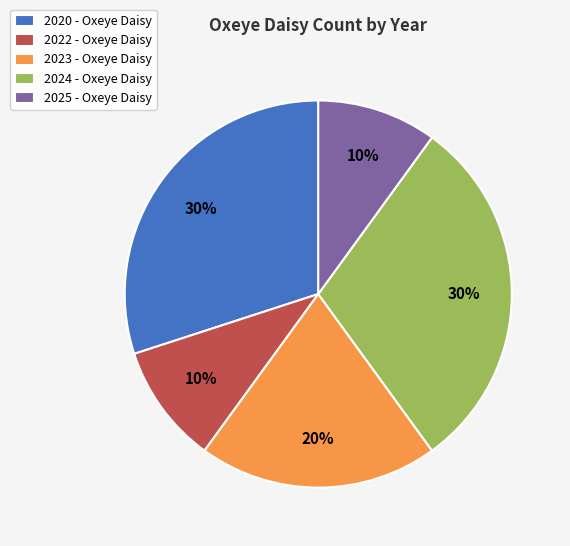

How many slices are in this pie chart?

5